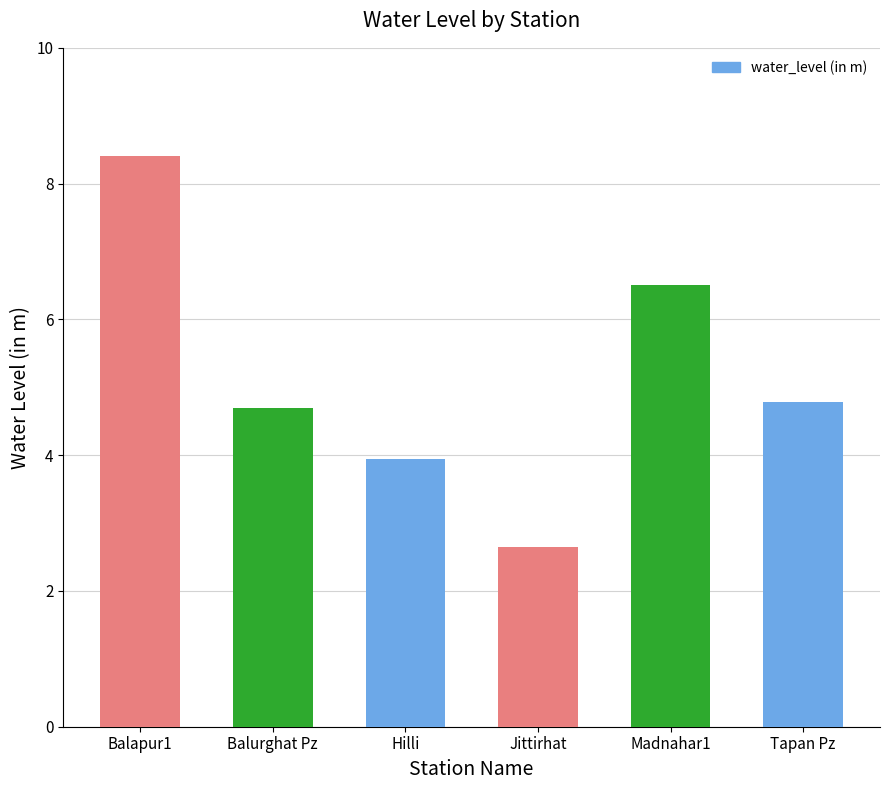

At which label does the data first exceed 4?

Balapur1